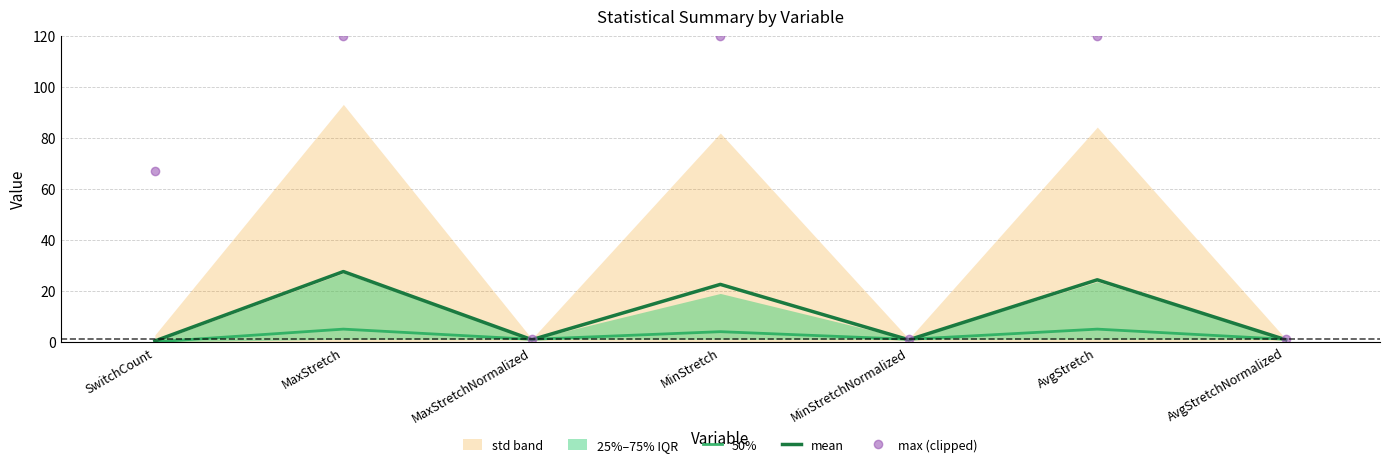

After their last crossing, which series has the higher values: mean or 50%?

50%